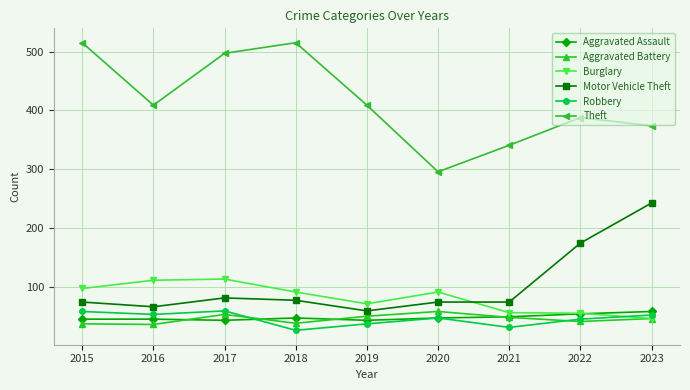

What is the difference between the highest and lowest values at 2018?

488